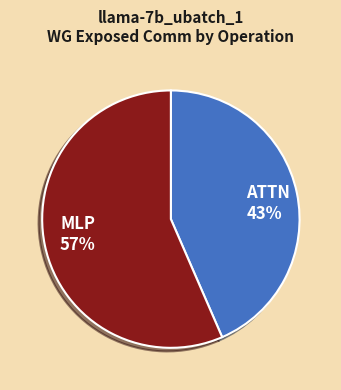

What is the smallest slice in the pie chart?

ATTN 43%